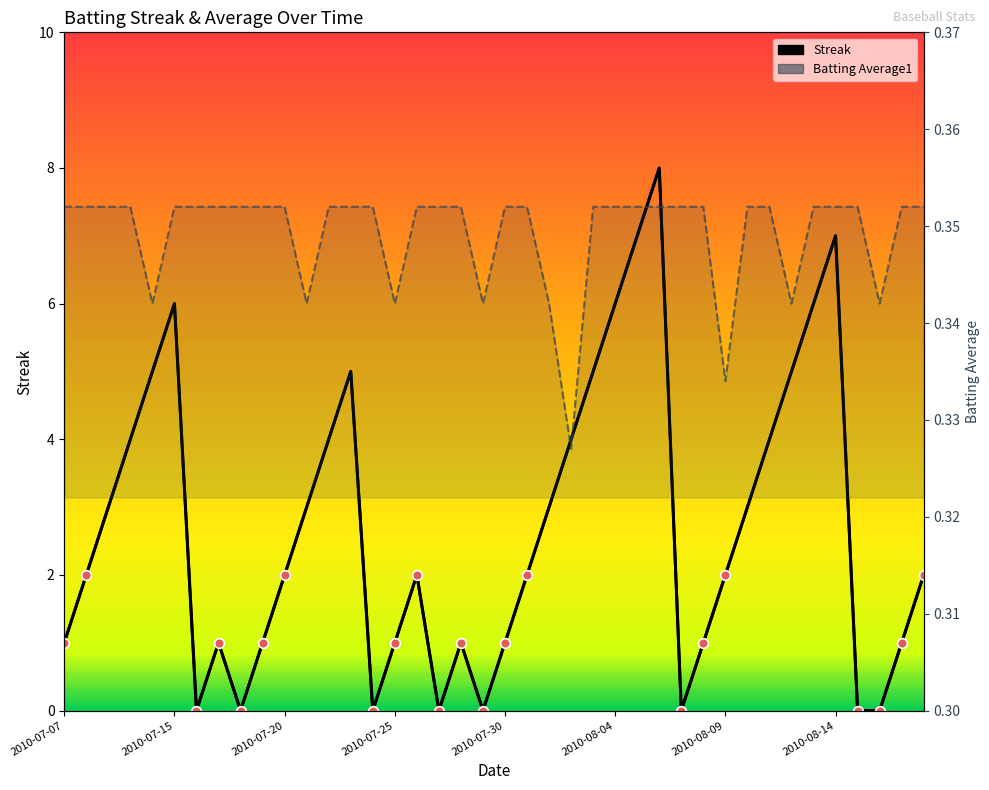

What is the sum of all Batting Average1 values?

14.0